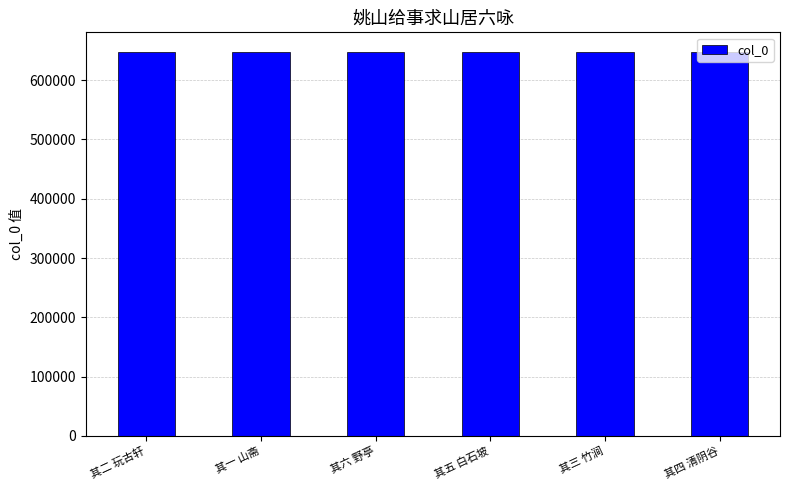

Approximately how many times larger is the value at 其三 竹涧 compared to 其一 山斋?

1.0